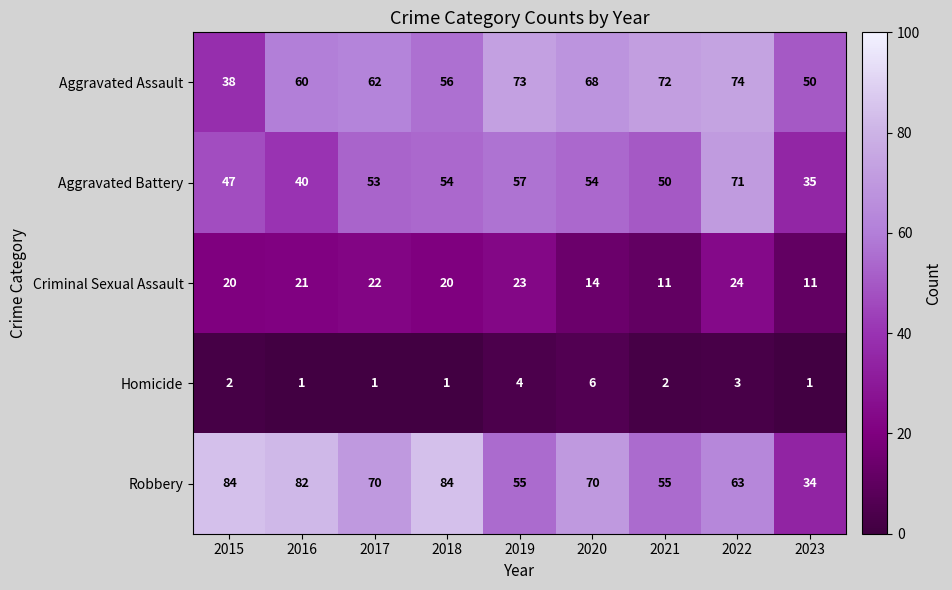

How many categories are shown in the chart?

9